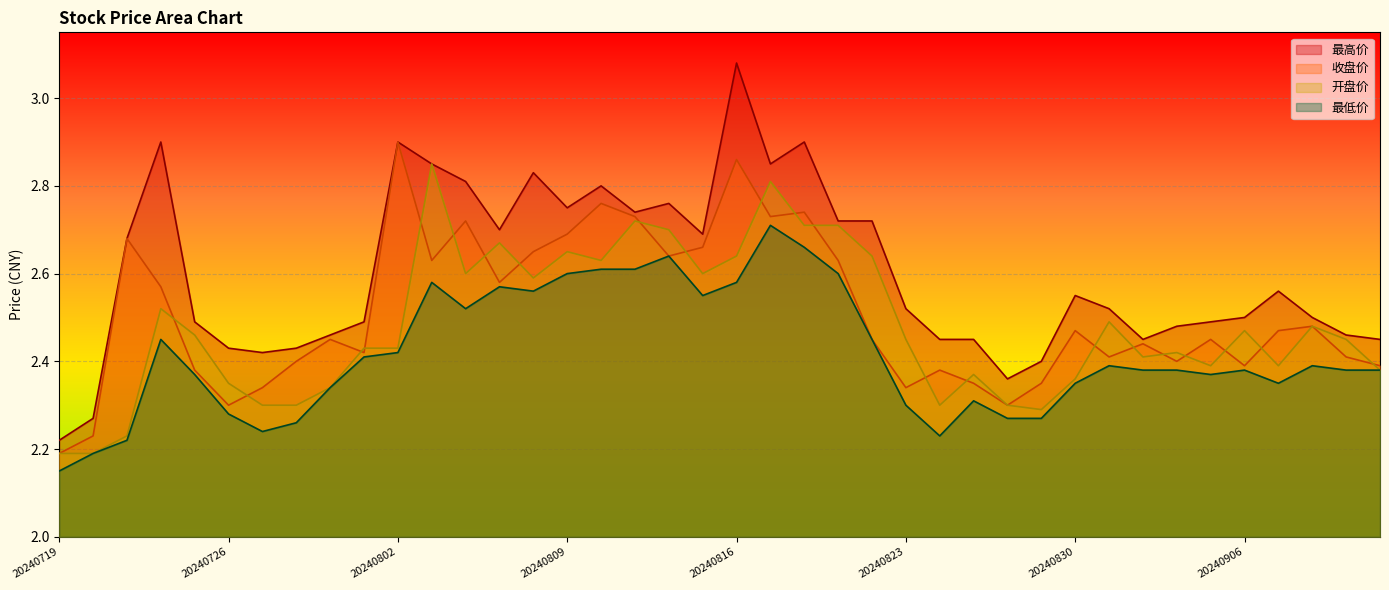

Rank the series at 20240809 from lowest to highest value.

最低价, 开盘价, 收盘价, 最高价